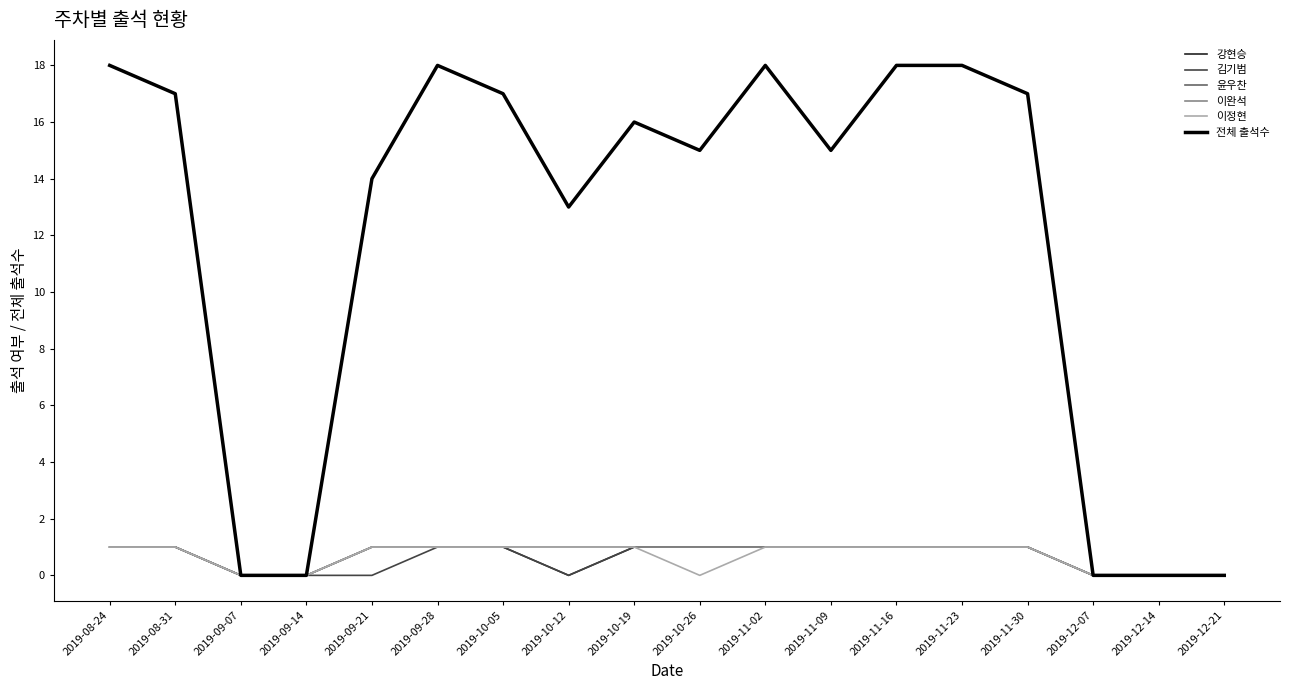

True or false: 이정현 and 이완석 intersect in this chart.

False